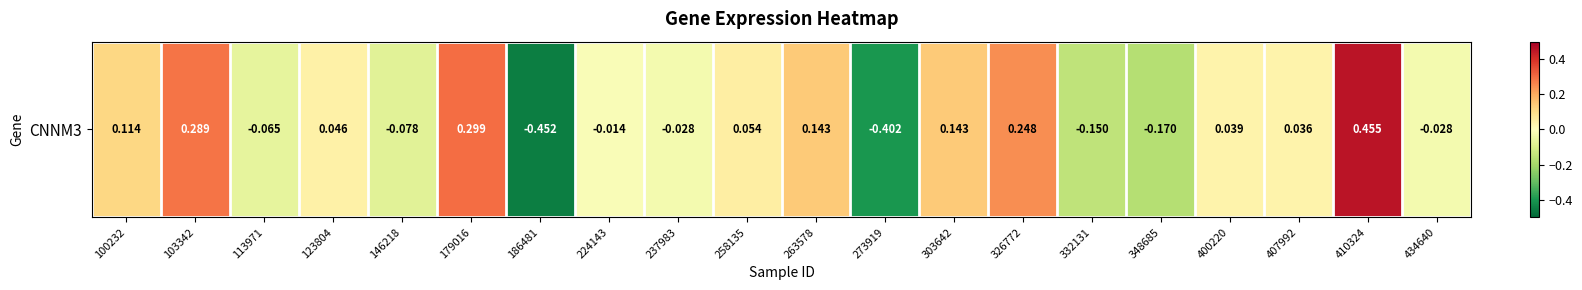

Count the number of categories in the chart.

20